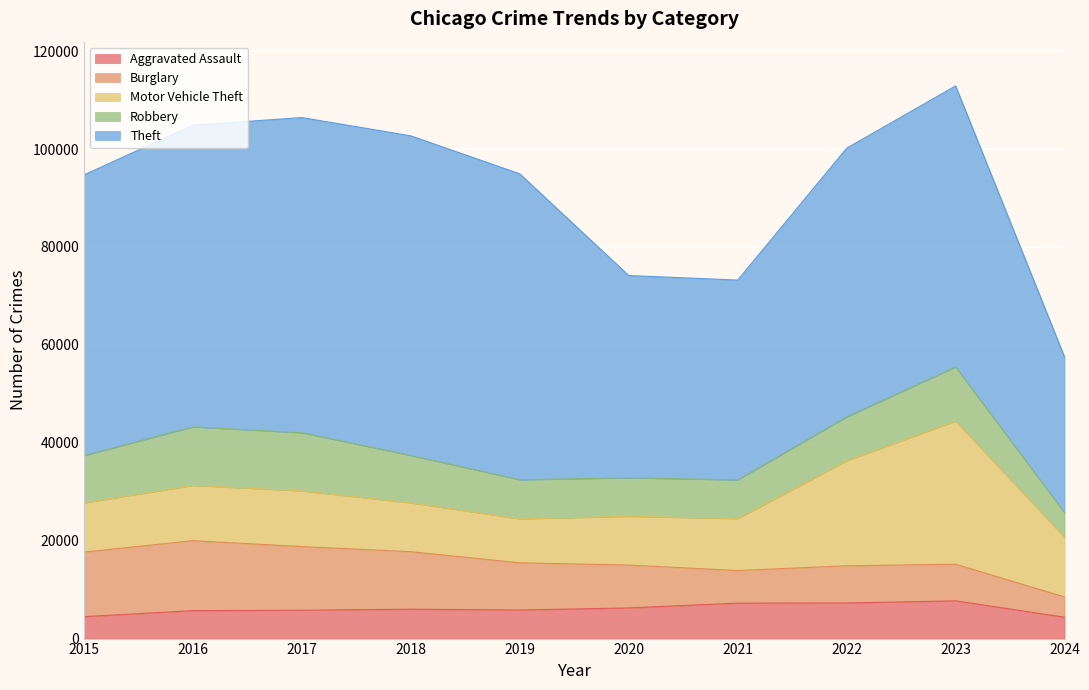

What is the value of the Aggravated Assault point at the 9th from the left?

7710